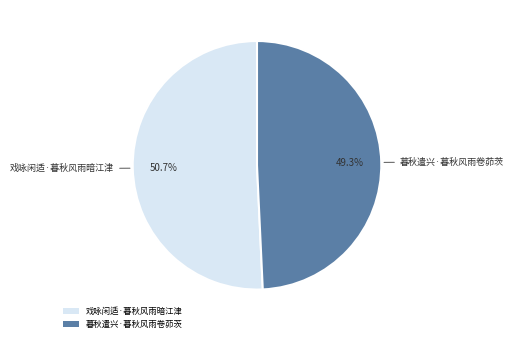

To the nearest percent, what portion does 戏咏闲适·暮秋风雨暗江津 represent?

51%